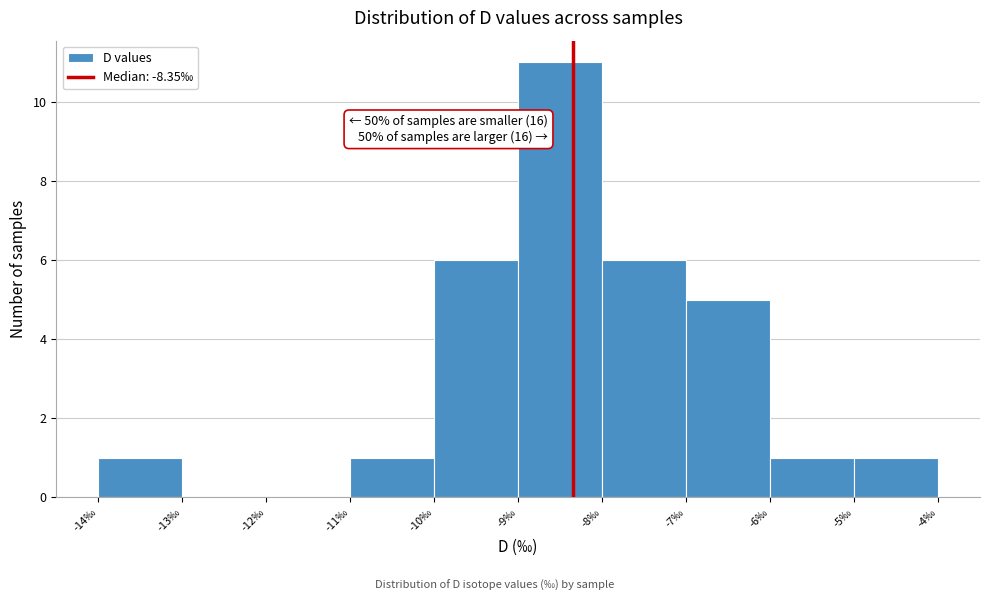

Which range on the x-axis has the tallest bar?

-9 to -8